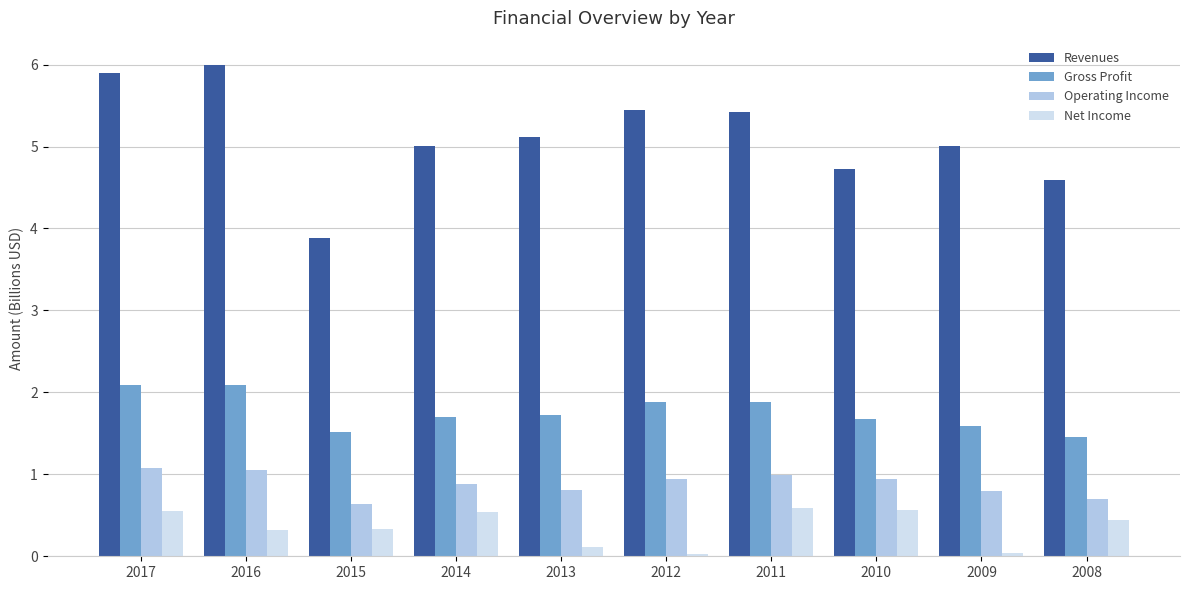

Which series has the widest spread of values?

Revenues